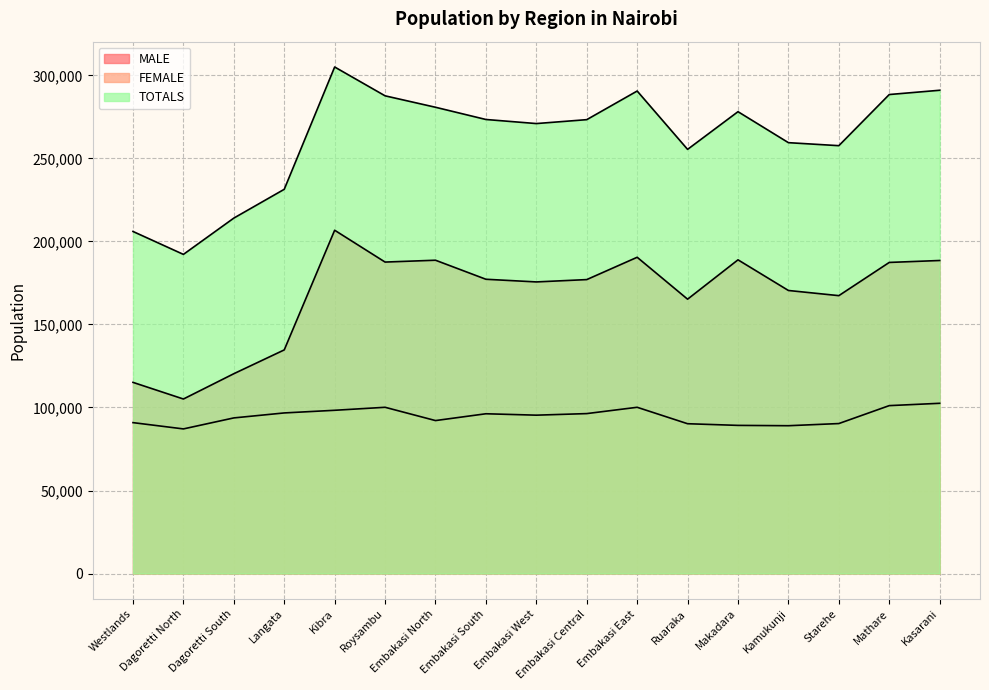

True or false: TOTALS has more than 1 points higher than both neighbors.

True